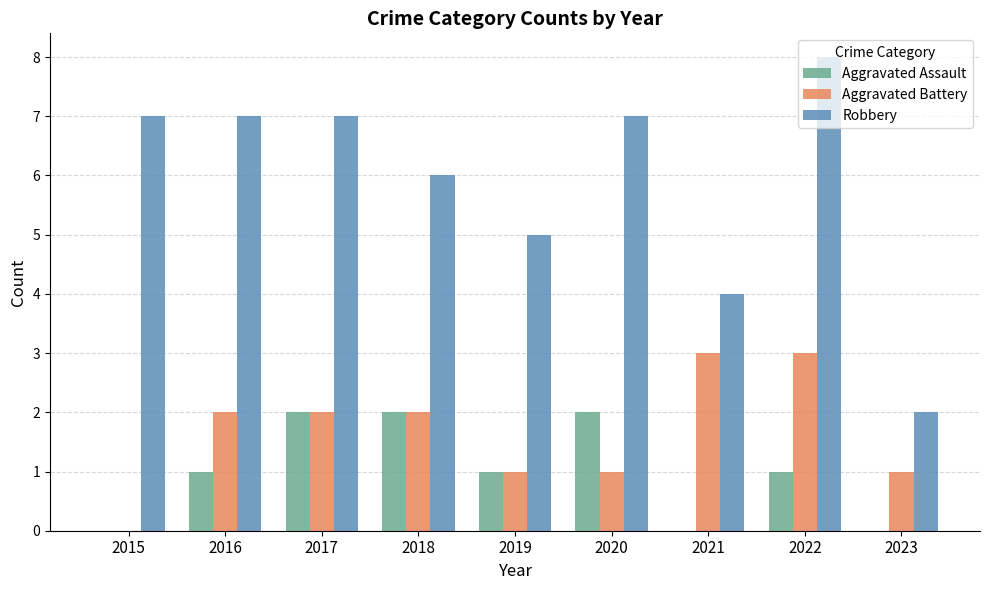

Which series has the largest total across all categories?

Robbery